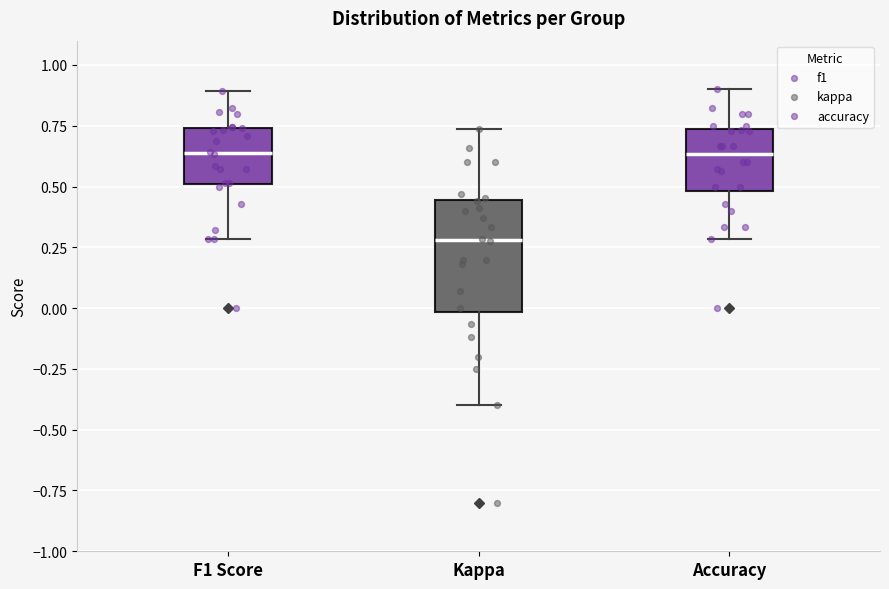

Reading left to right, transcribe this box plot: for each box, give where its median line is, the range the box spans, and where its two whiskers end, as read against the y-axis. The values are not printed on the chart, so give them approximately, as read against the axis.

F1 Score: median 0.65, box 0.50 to 0.75, whiskers 0.30 to 0.90
Kappa: median 0.30, box 0.00 to 0.45, whiskers -0.40 to 0.75
Accuracy: median 0.65, box 0.50 to 0.75, whiskers 0.30 to 0.90